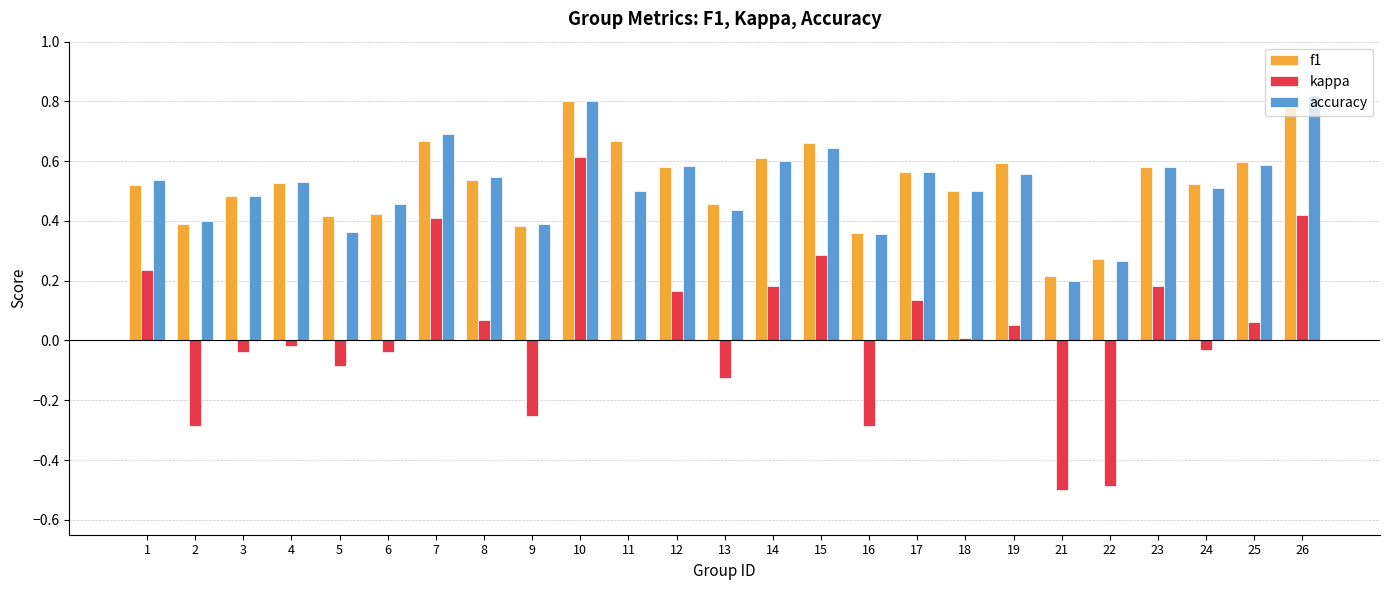

The f1 series shows 0.6 at 25. True or false?

True